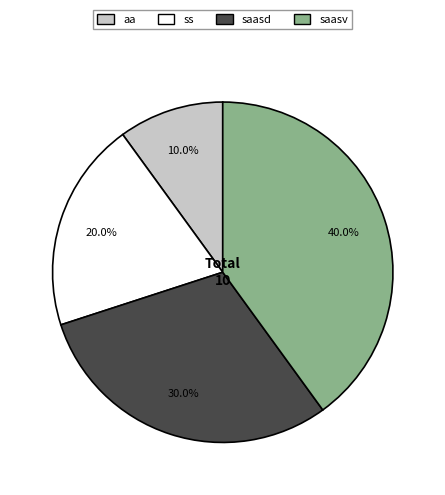

What percentage is the saasd slice, to the nearest percent?

30%